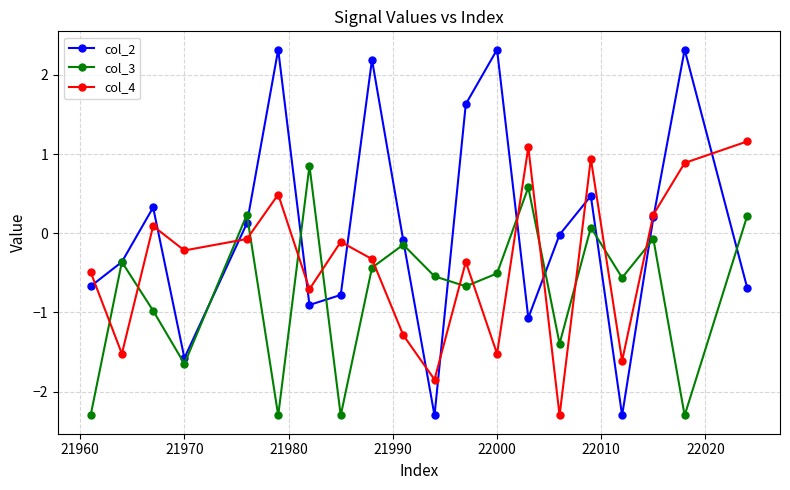

How many interior local peaks does the col_4 series have?

6